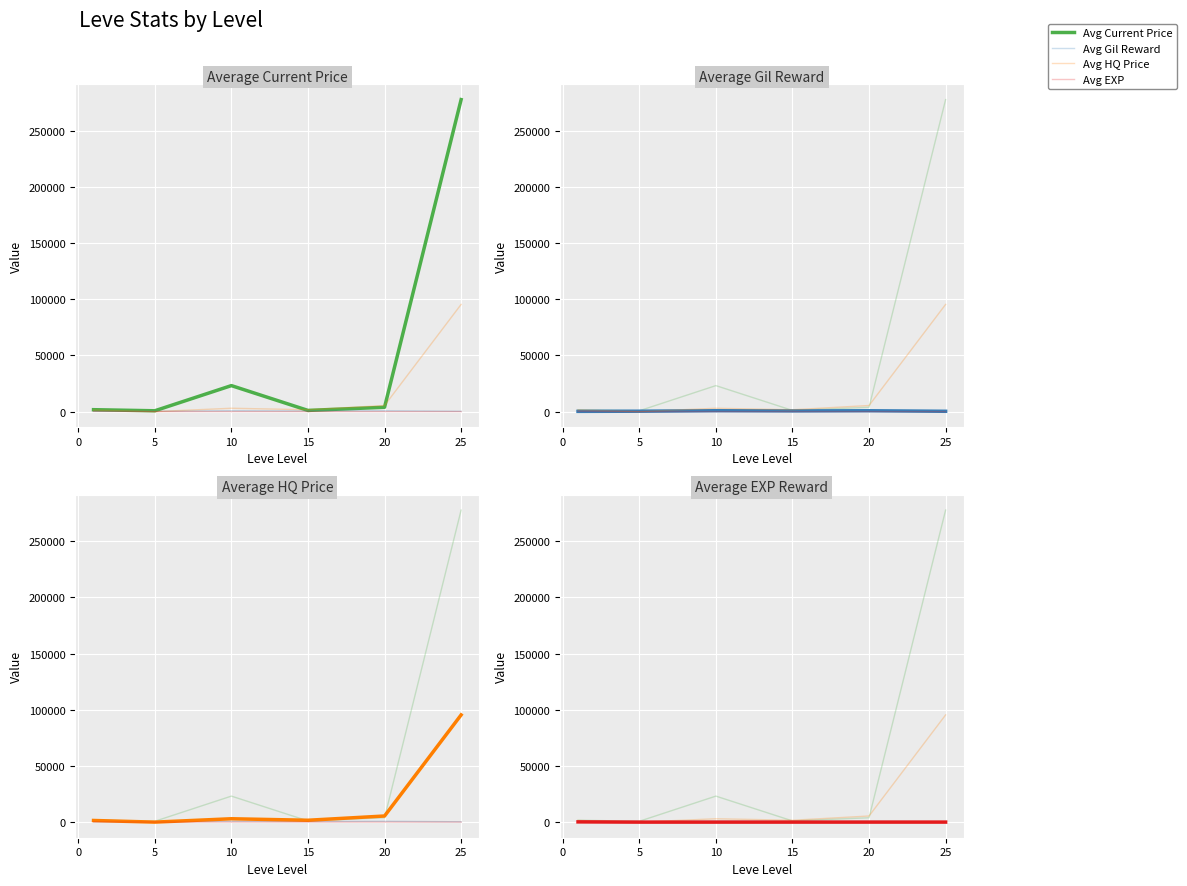

After their last crossing, which series has the higher values: Avg HQ Price or Avg EXP?

Avg HQ Price